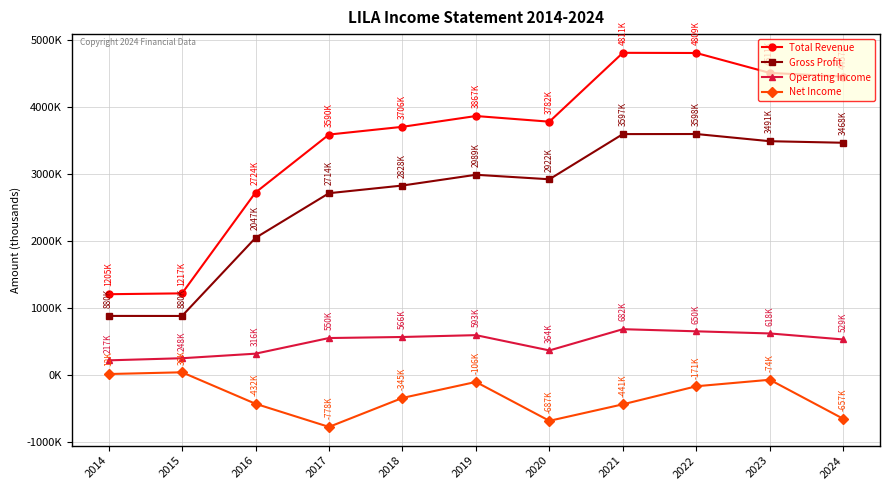

What are all the series names shown in the legend?

Total Revenue, Gross Profit, Operating Income, Net Income